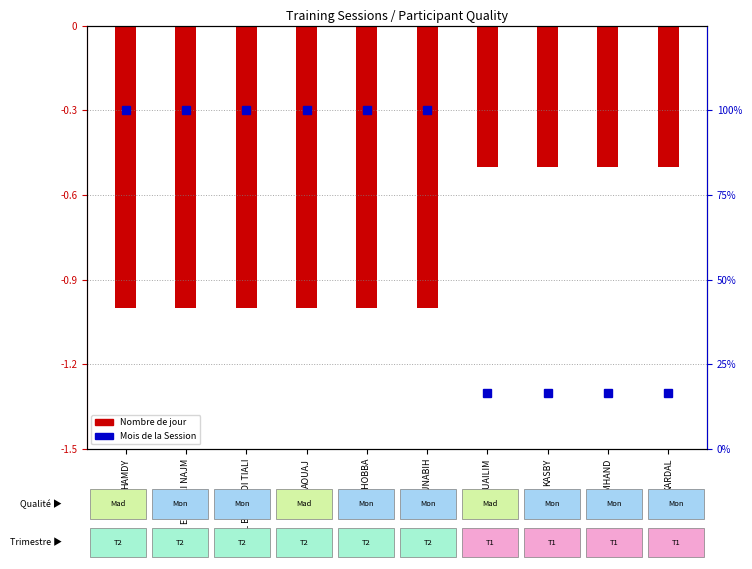

Reading right to left, extract all data points from this chart.

KARDAL=-0.5	OUTMHAND=-0.5	KASBY=-0.5	SOUAILIM=-0.5	EL MOUNABIH=-1.0	EL HOBBA=-1.0	AOUAJ=-1.0	EL BOUZAIDI TIALI=-1.0	EL HILALI NAJM=-1.0	HAMDY=-1.0